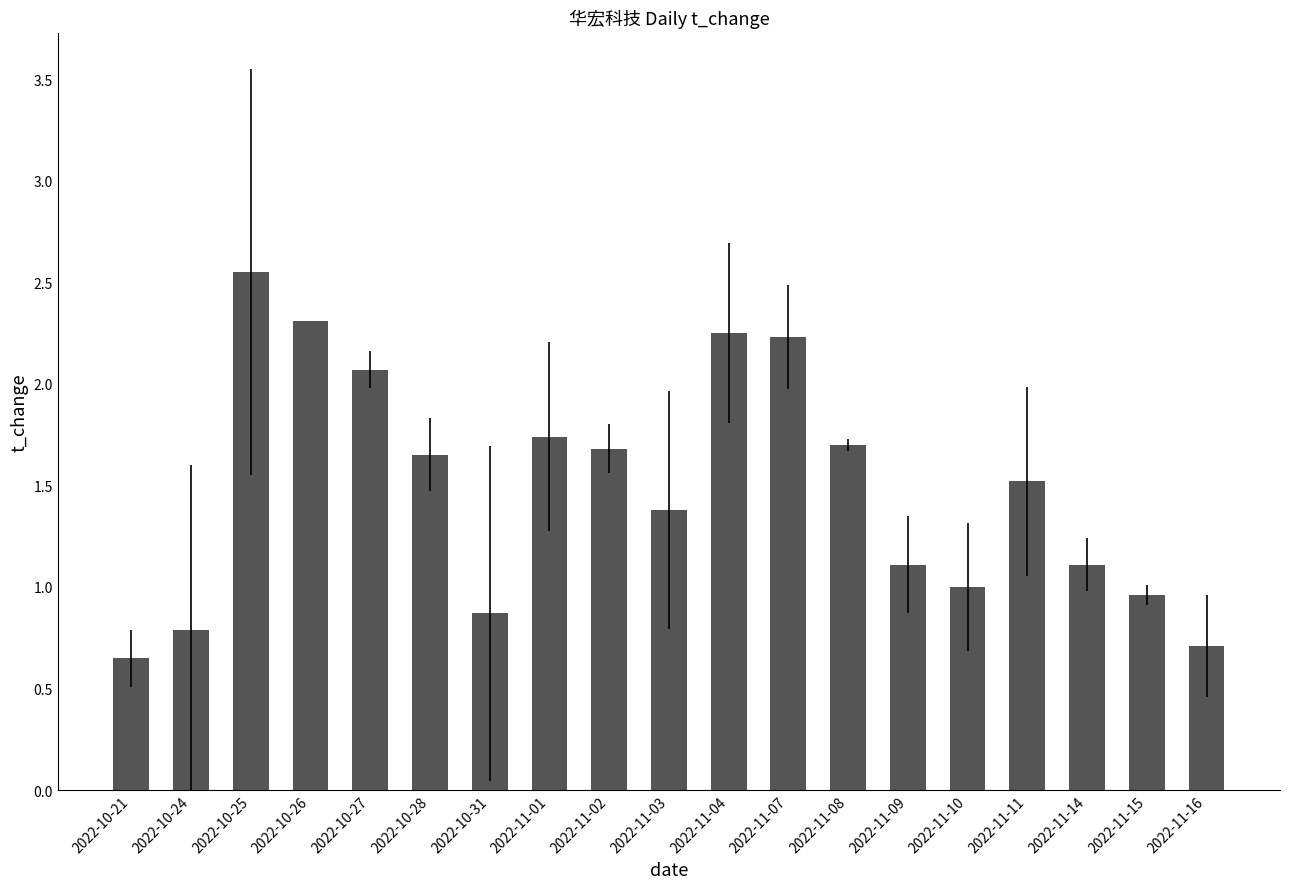

How many bars are there in total?

19